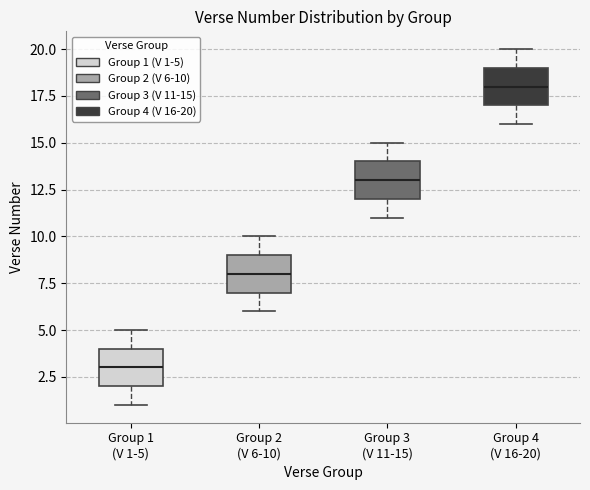

Reading left to right, read every box against the y-axis: the position of its median line, the range the box covers, and the ends of its whiskers. The values are not printed on the chart, so give them approximately, as read against the axis.

Group 1 (V 1-5): median 3, box 2 to 4, whiskers 1 to 5
Group 2 (V 6-10): median 8, box 7 to 9, whiskers 6 to 10
Group 3 (V 11-15): median 13, box 12 to 14, whiskers 11 to 15
Group 4 (V 16-20): median 18, box 17 to 19, whiskers 16 to 20